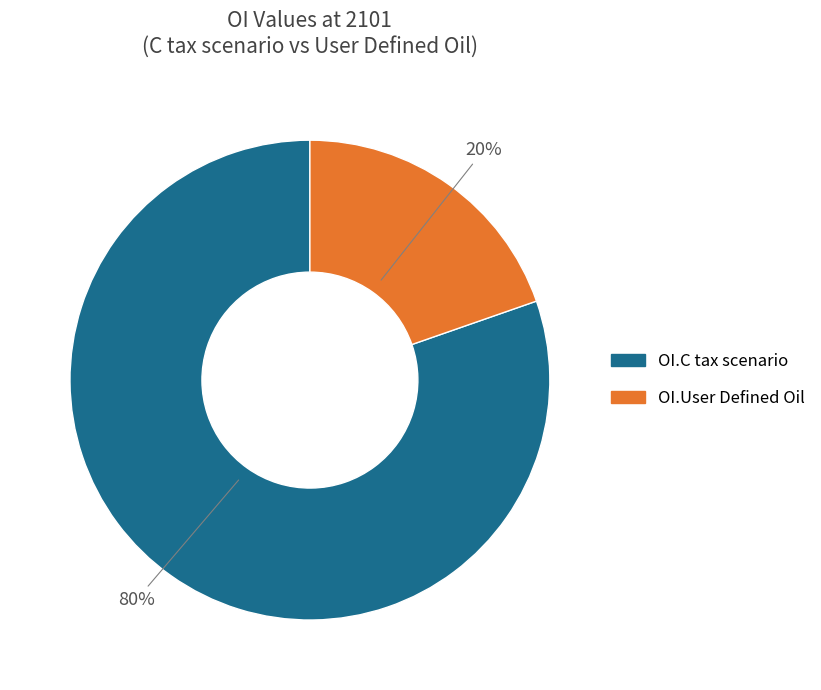

To the nearest percent, what percentage of the pie is OI.C tax scenario?

80%